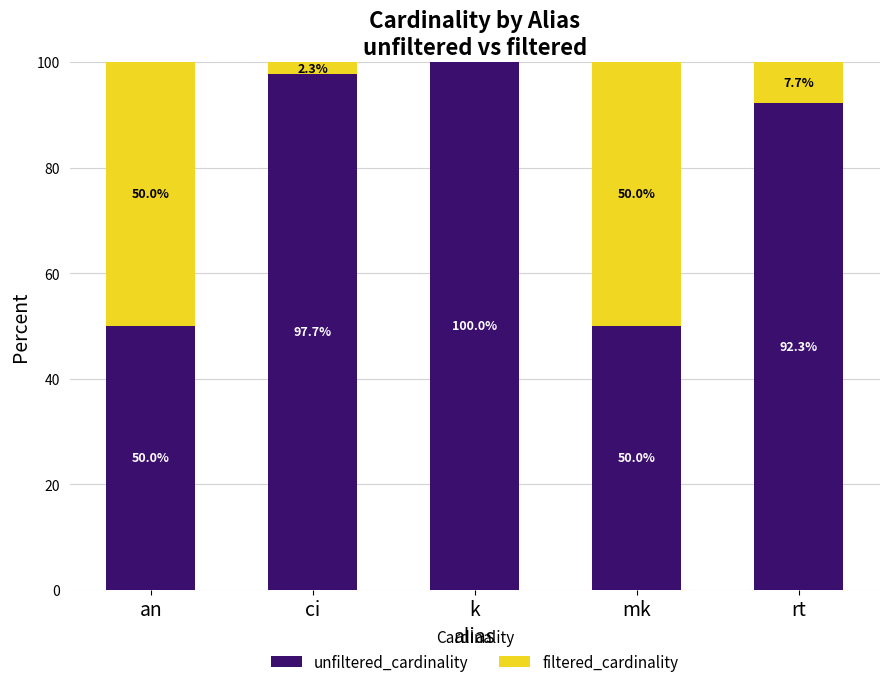

Are the bars grouped side by side (vs. stacked)?

No